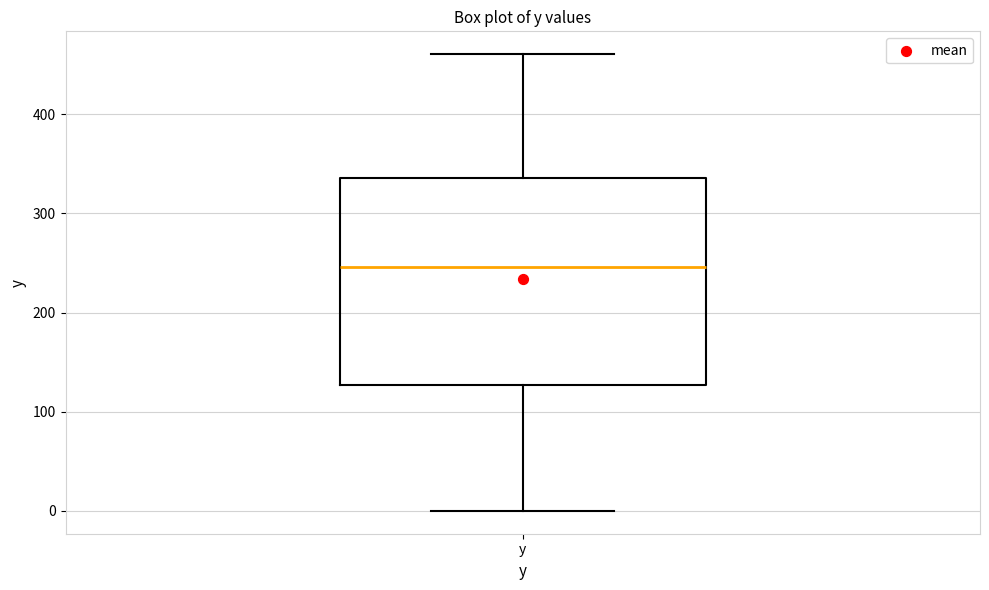

Transcribe this box plot: give where the median line is, the range the box spans, and where the two whiskers end, as read against the y-axis. The values are not printed on the chart, so give them approximately, as read against the axis.

median 250, box 130 to 340, whiskers 0 to 460